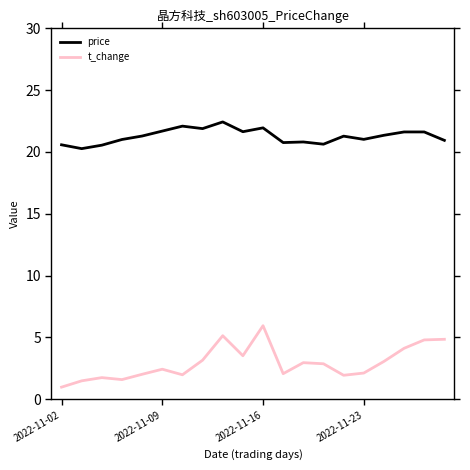

Is this an area chart (filled region under the line)?

No